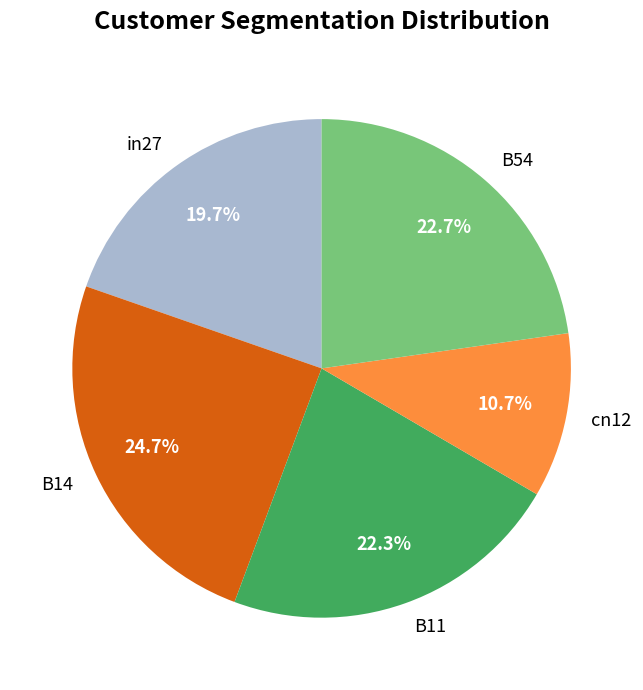

How much of the chart is everything except cn12?

89.3%